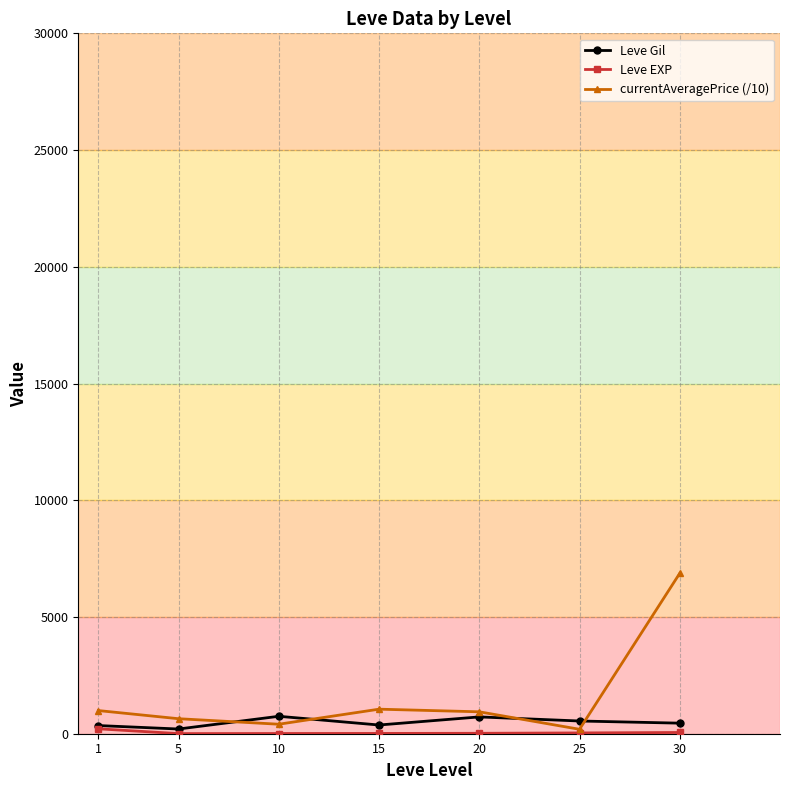

After their last crossing, which series has the higher values: currentAveragePrice (/10) or Leve Gil?

currentAveragePrice (/10)